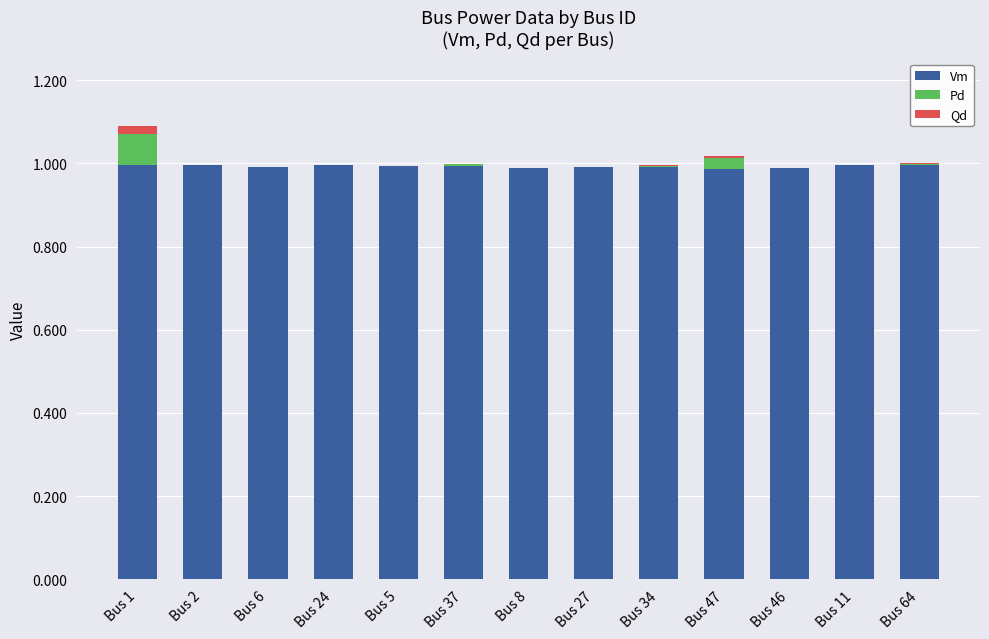

Does the chart contain stacked bars?

Yes